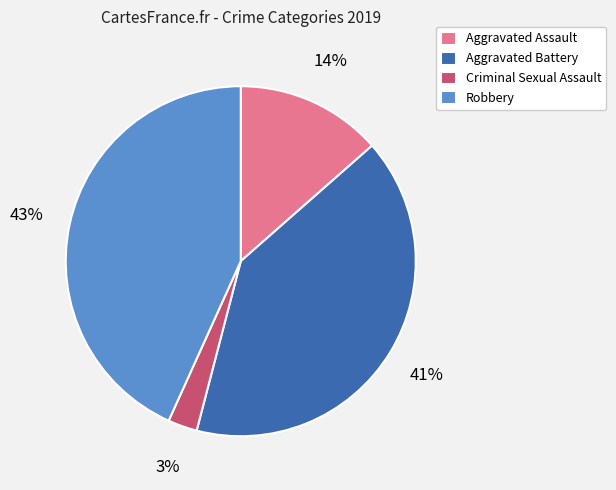

Which slice is the smallest?

Criminal Sexual Assault